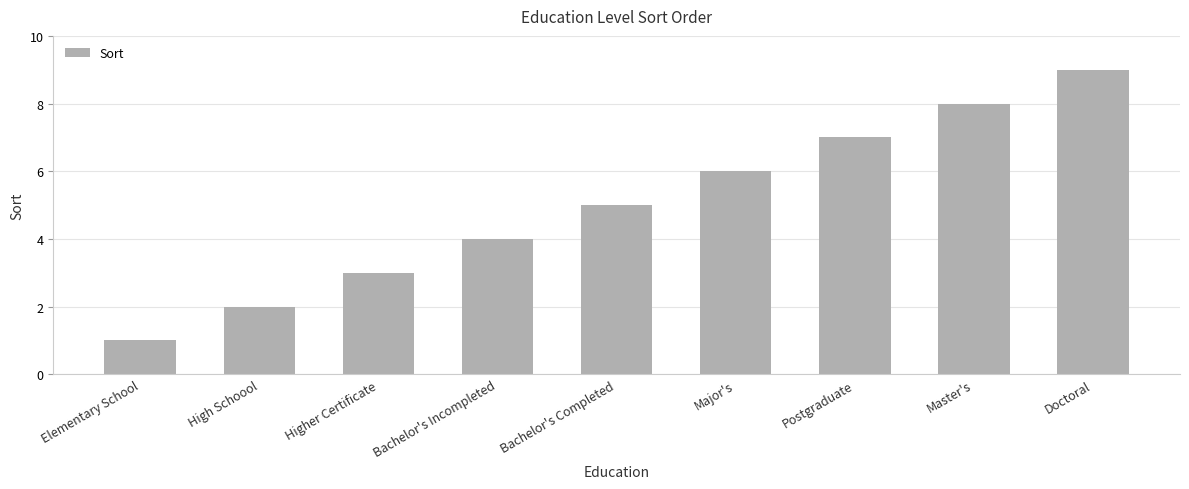

What is the change in value from Elementary School to Bachelor's Completed?

+4